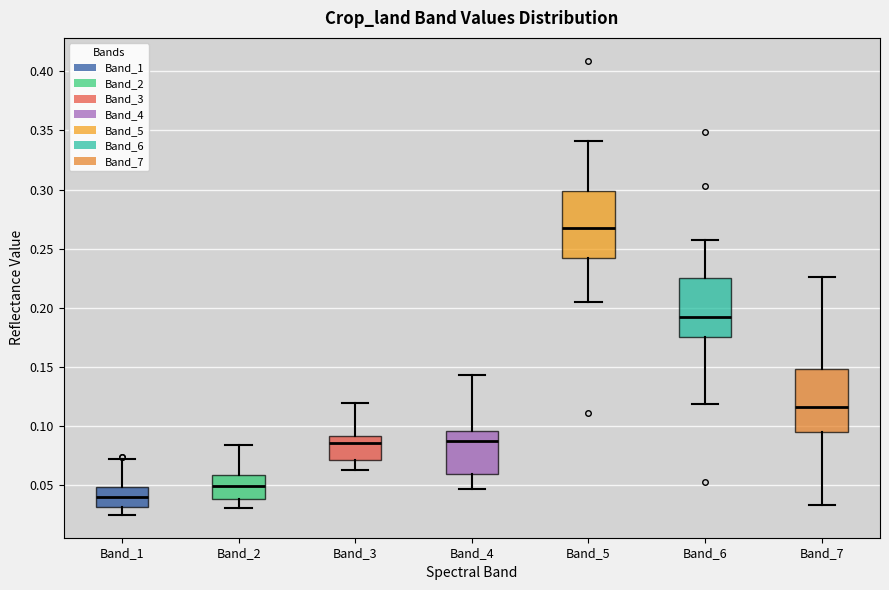

Reading left to right, transcribe this box plot: for each box, give where its median line is, the range the box spans, and where its two whiskers end, as read against the y-axis. The values are not printed on the chart, so give them approximately, as read against the axis.

Band_1: median 0.040, box 0.030 to 0.050, whiskers 0.025 to 0.070
Band_2: median 0.050, box 0.040 to 0.060, whiskers 0.030 to 0.085
Band_3: median 0.085, box 0.070 to 0.090, whiskers 0.065 to 0.120
Band_4: median 0.085, box 0.060 to 0.095, whiskers 0.045 to 0.145
Band_5: median 0.265, box 0.240 to 0.300, whiskers 0.205 to 0.340
Band_6: median 0.190, box 0.175 to 0.225, whiskers 0.120 to 0.255
Band_7: median 0.115, box 0.095 to 0.150, whiskers 0.035 to 0.225